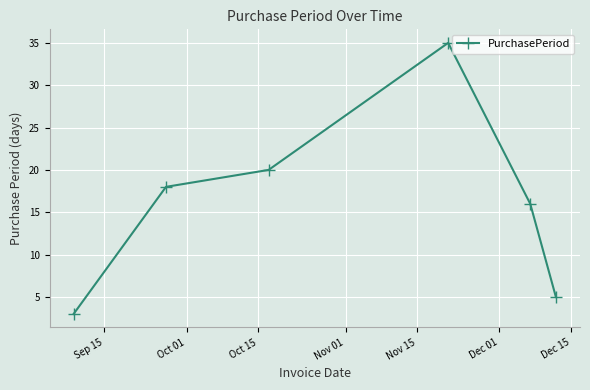

What is the average value?

16